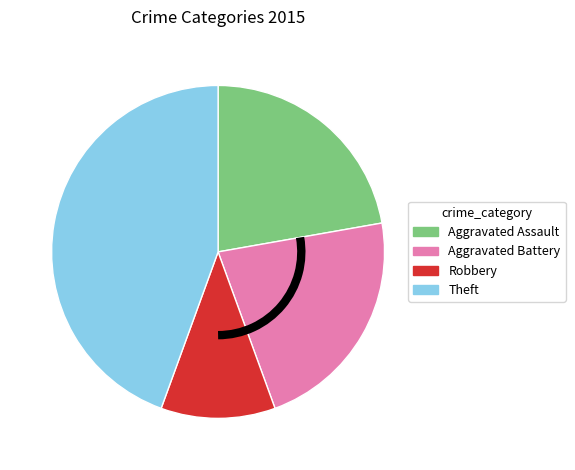

Do Aggravated Assault and Theft together represent more than half of the pie?

Yes